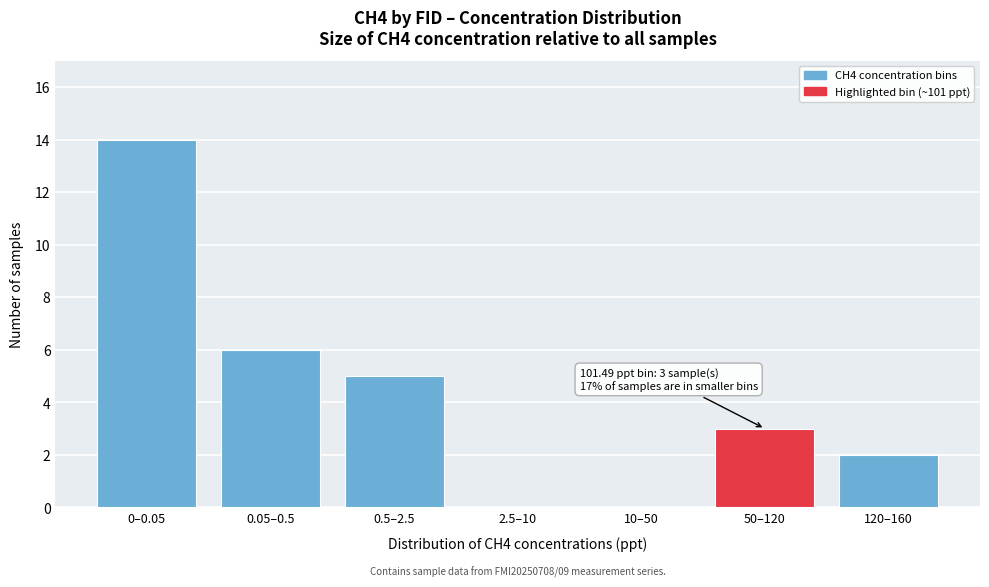

Reading left to right, extract all data points from this chart.

0–0.05=14	0.05–0.5=6	0.5–2.5=5	2.5–10=0	10–50=0	50–120=3	120–160=2